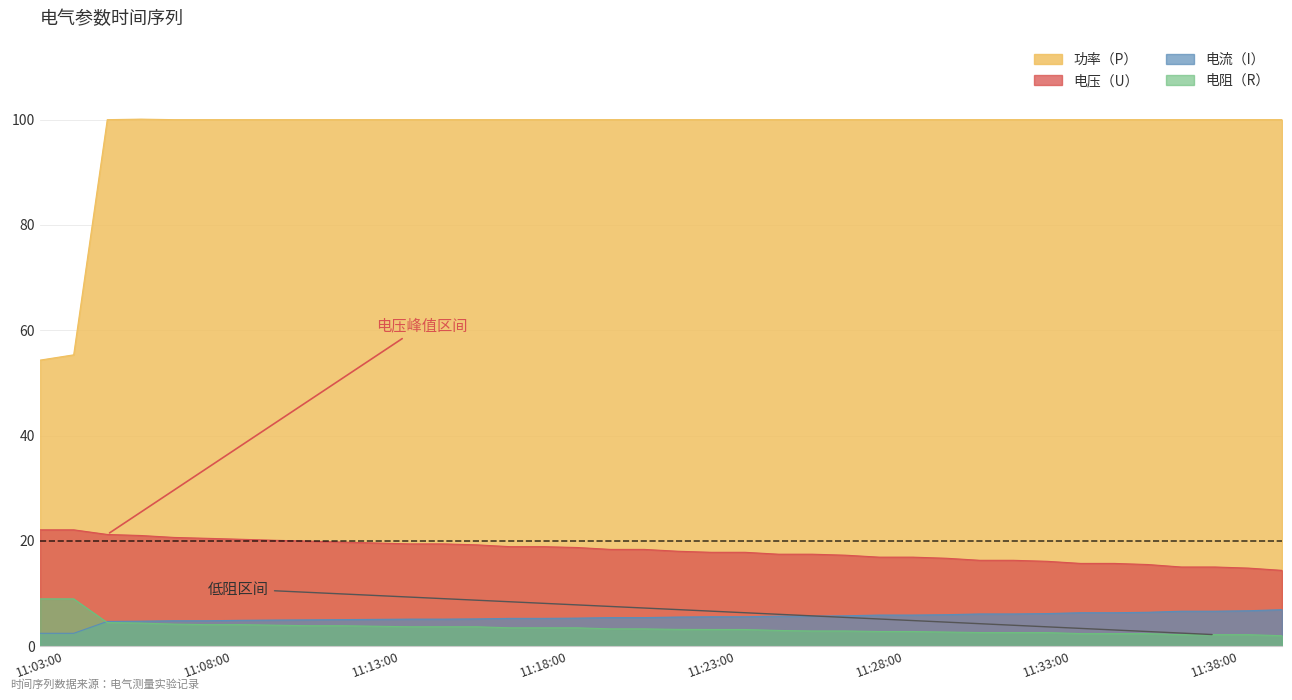

List the labels in order of 电阻（R） value, smallest first.

11:40:00, 11:37:00, 11:38:00, 11:39:00, 11:34:00, 11:35:00, 11:36:00, 11:31:00, 11:32:00, 11:33:00, 11:30:00, 11:28:00, 11:29:00, 11:26:00, 11:27:00, 11:25:00, 11:23:00, 11:24:00, 11:22:00, 11:20:00, 11:21:00, 11:17:00, 11:18:00, 11:19:00, 11:14:00, 11:15:00, 11:16:00, 11:13:00, 11:11:00, 11:12:00, 11:10:00, 11:08:00, 11:09:00, 11:07:00, 11:06:00, 11:05:00, 11:03:00, 11:04:00